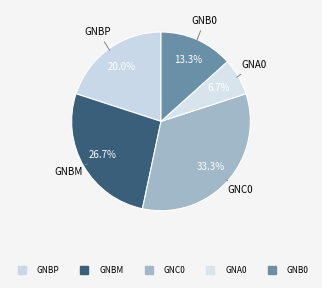

True or false: GNB0 accounts for 13% of the total.

True